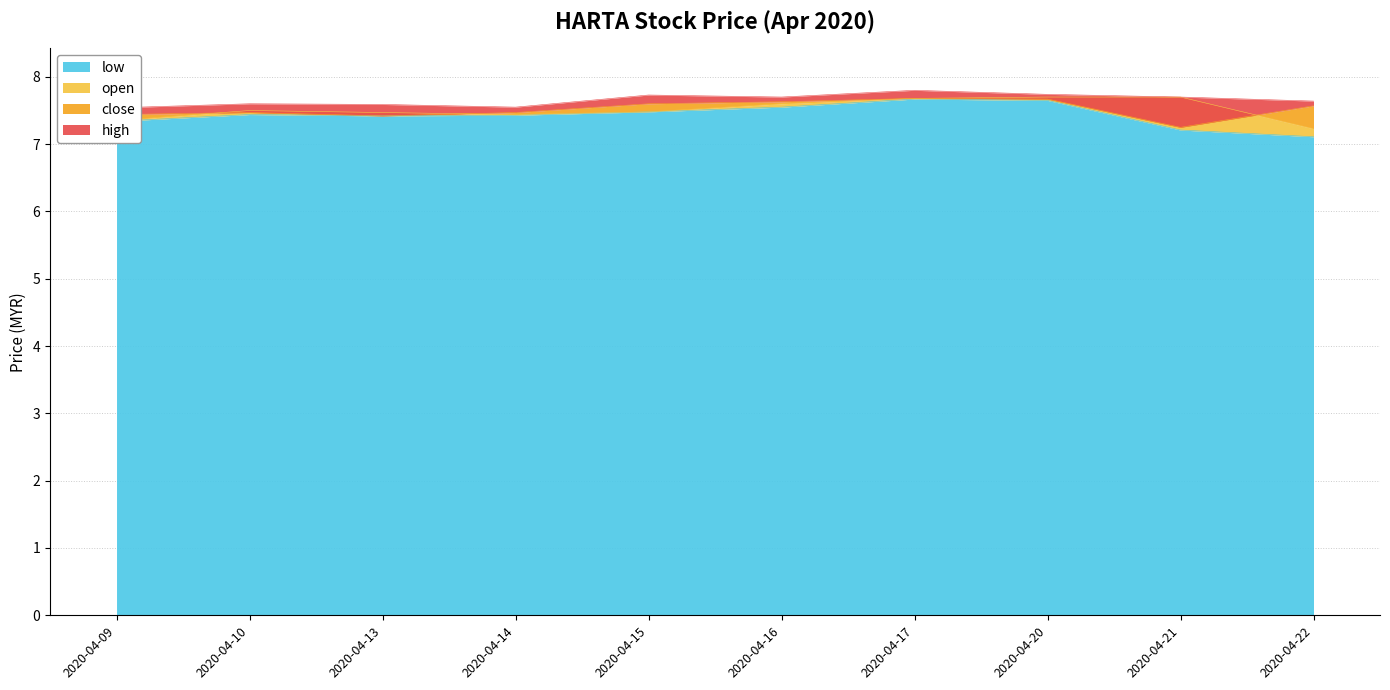

Which label corresponds to the smallest value in the chart?

2020-04-22